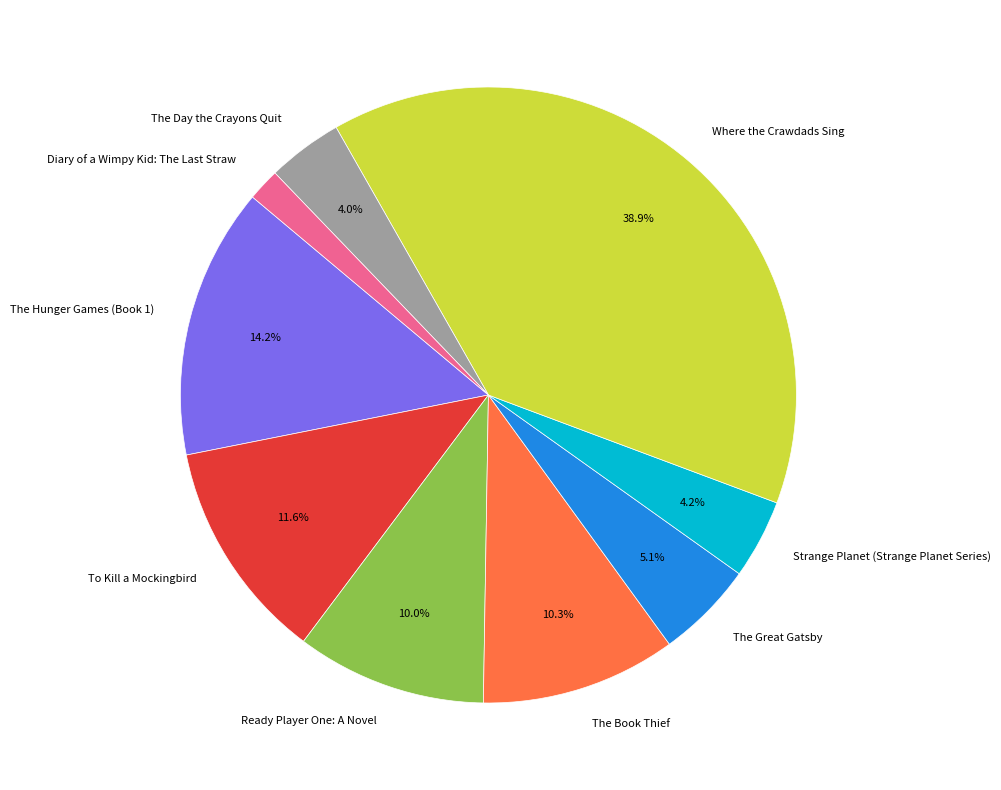

Combined, do The Day the Crayons Quit and Where the Crawdads Sing account for over 50%?

No